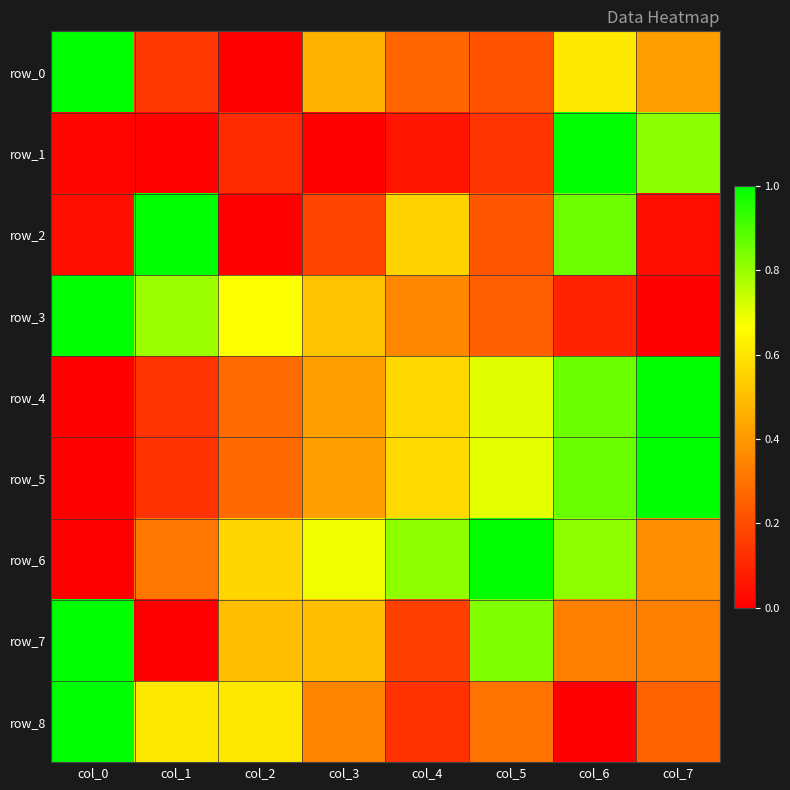

What is the difference between the highest and lowest values at col_6?

1.0